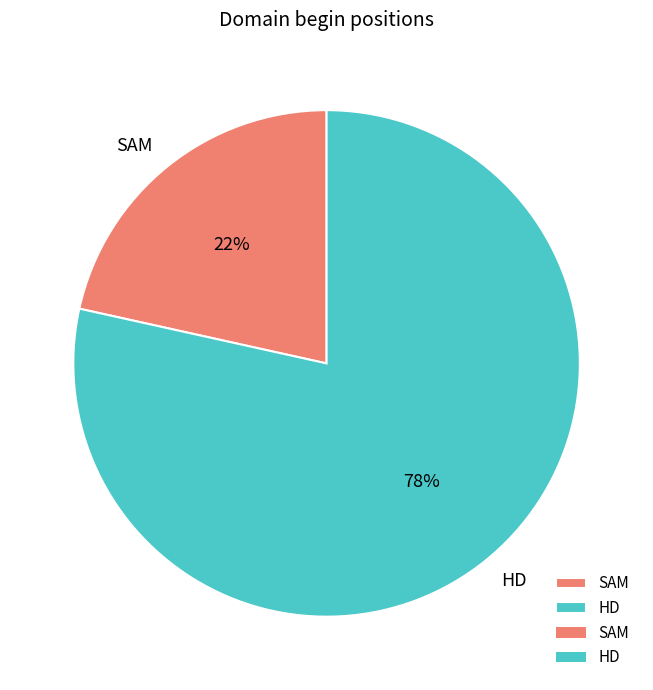

Which has a higher value, SAM or HD?

HD